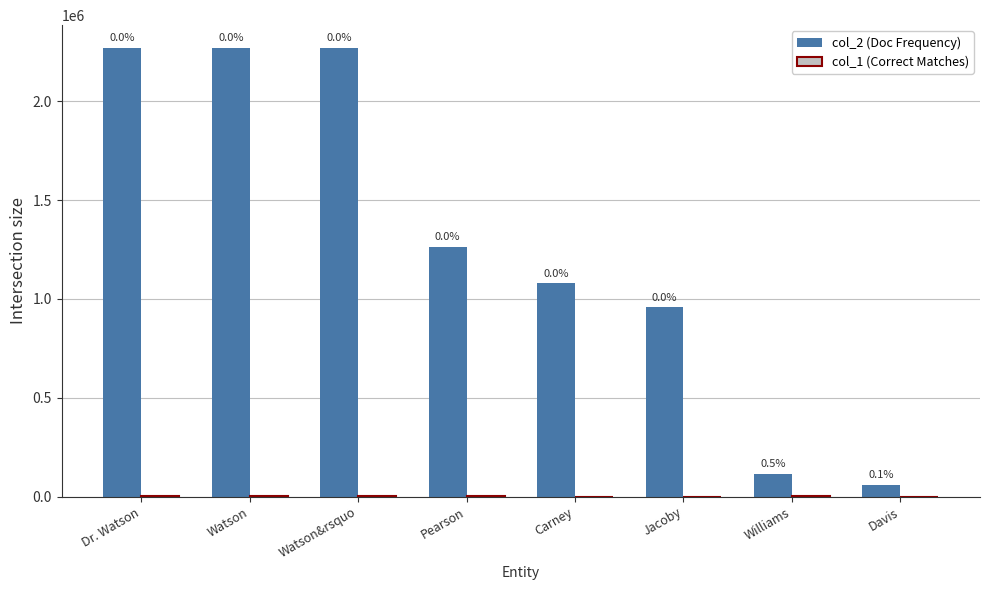

Does the chart contain stacked bars?

No